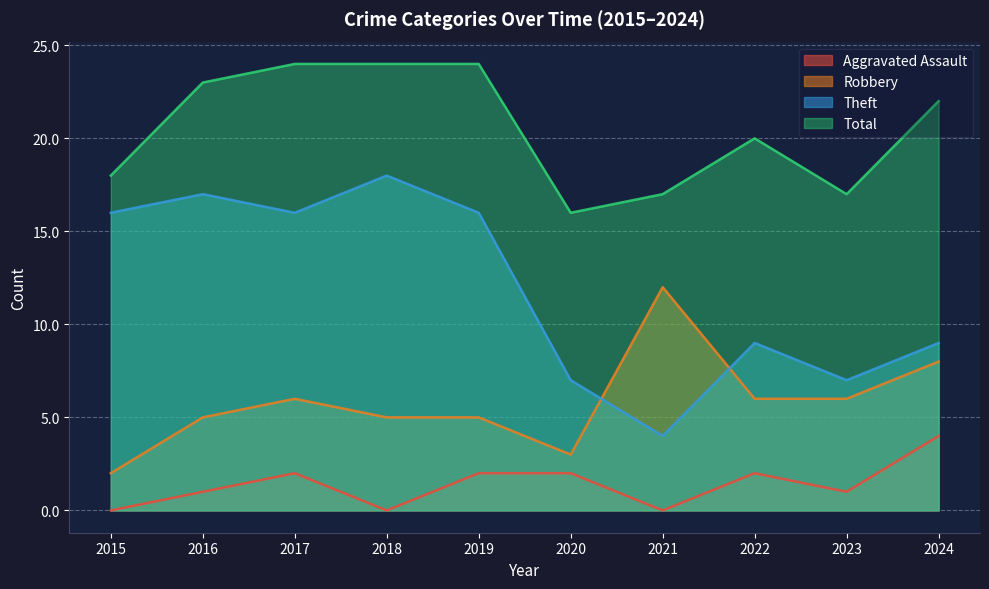

What is the difference between the maximum and minimum values in the Aggravated Assault series?

4